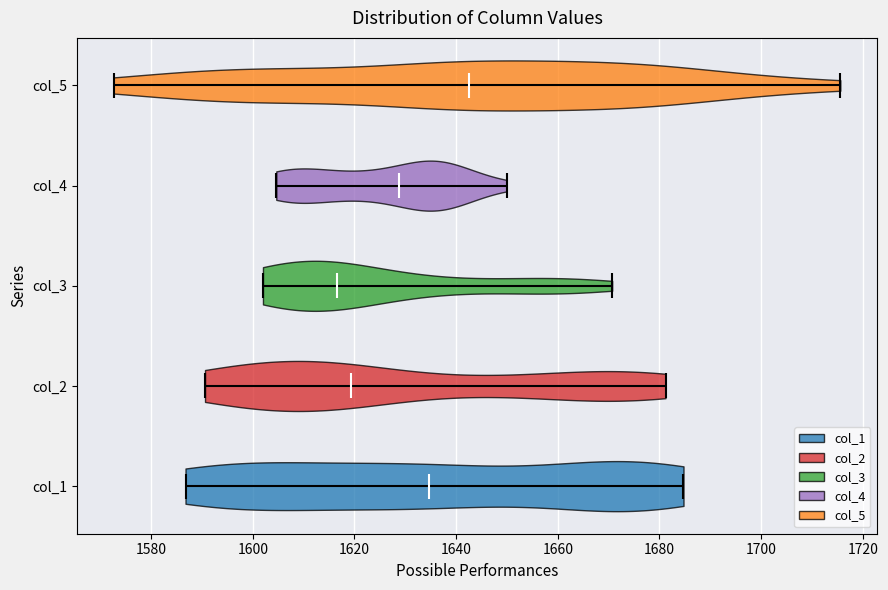

Reading bottom to top, read every violin against the x-axis: where its median line is, and the lowest and highest points it reaches. The values are not printed on the chart, so give them approximately, as read against the axis.

col_1: median line 1634, lowest point 1586, highest point 1684
col_2: median line 1620, lowest point 1590, highest point 1682
col_3: median line 1616, lowest point 1602, highest point 1670
col_4: median line 1628, lowest point 1604, highest point 1650
col_5: median line 1642, lowest point 1572, highest point 1716